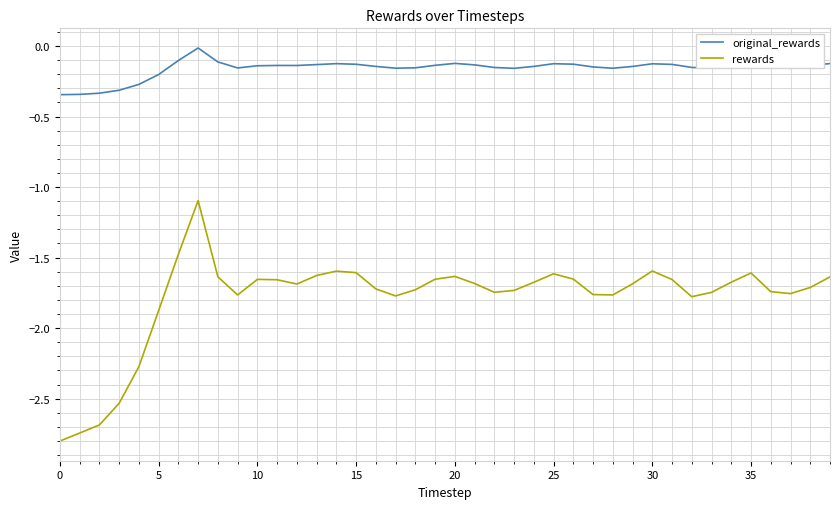

What is the highest value of the rewards series?

-1.1